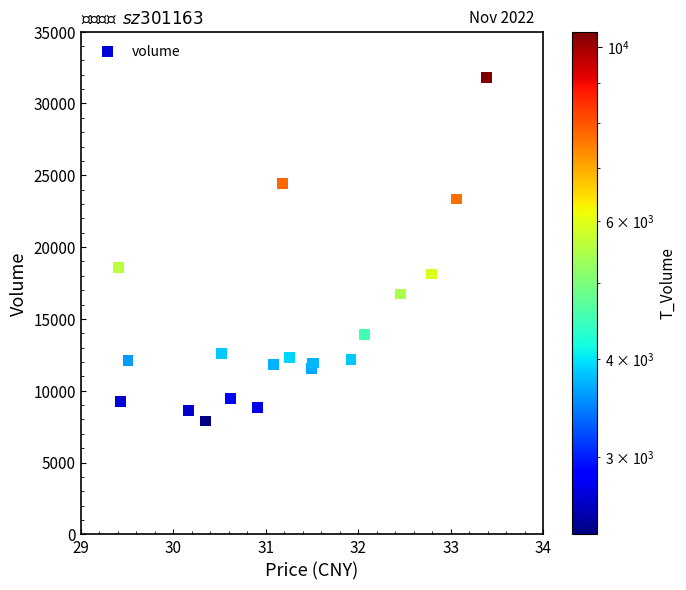

What Y value in the scatter plot is closest to 19856?

18577